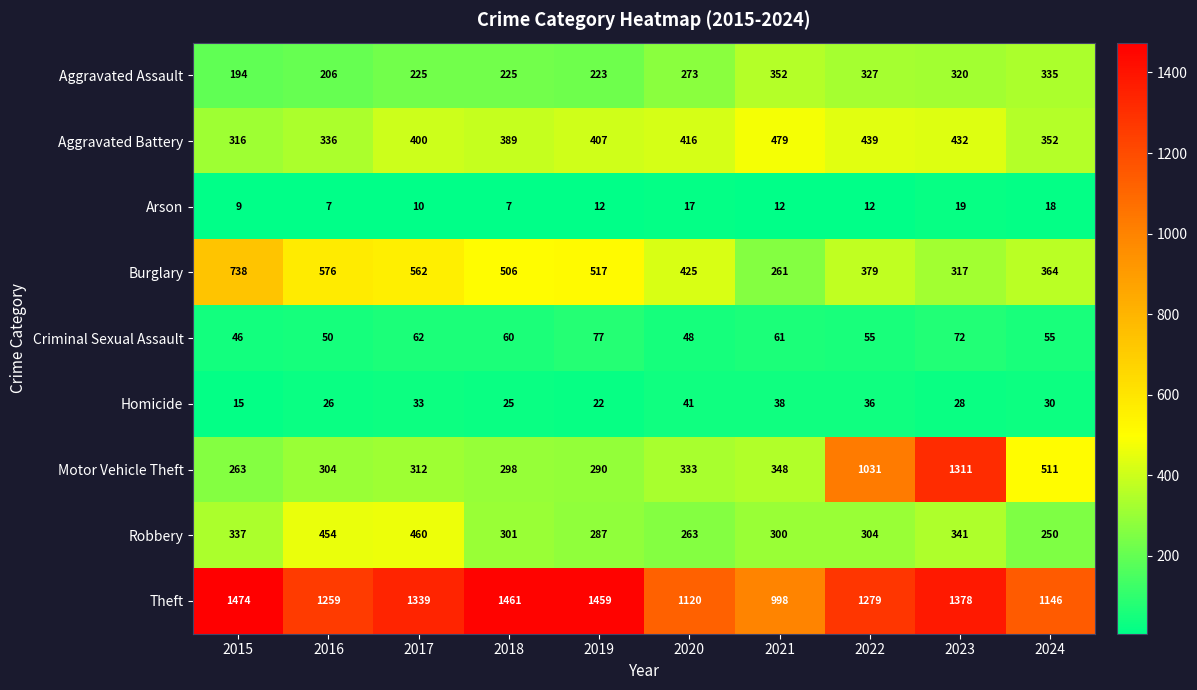

At 2022, list the series in order from smallest to largest.

Arson, Homicide, Criminal Sexual Assault, Robbery, Aggravated Assault, Burglary, Aggravated Battery, Motor Vehicle Theft, Theft